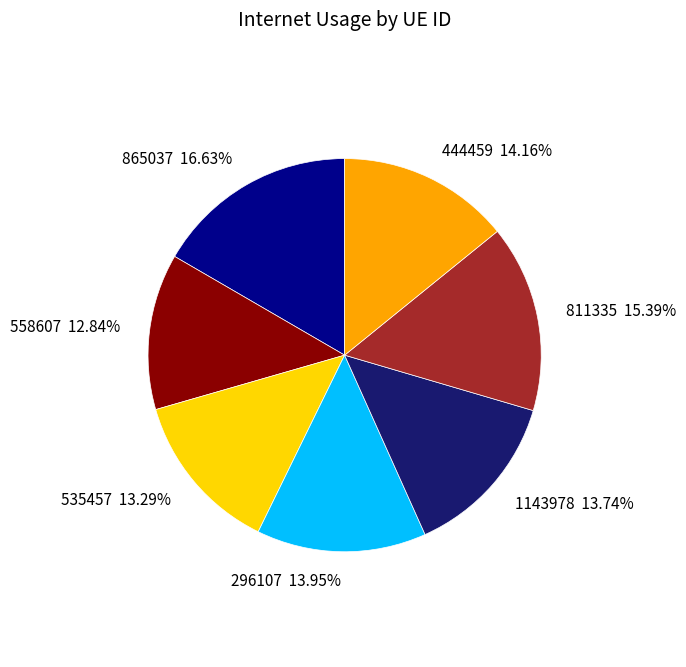

What percentage is the 1143978 slice, to the nearest percent?

14%